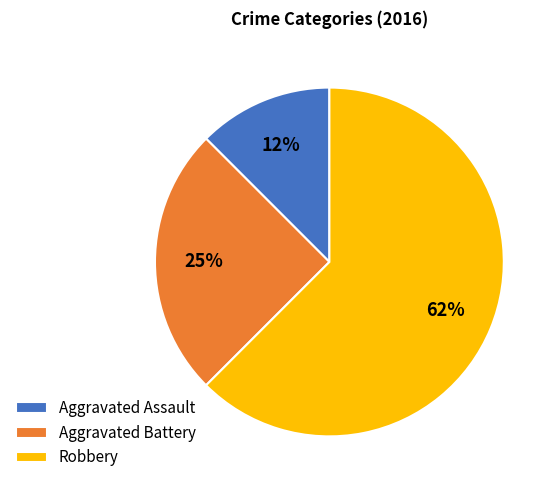

Is it true that Aggravated Battery is 12% of the pie?

False